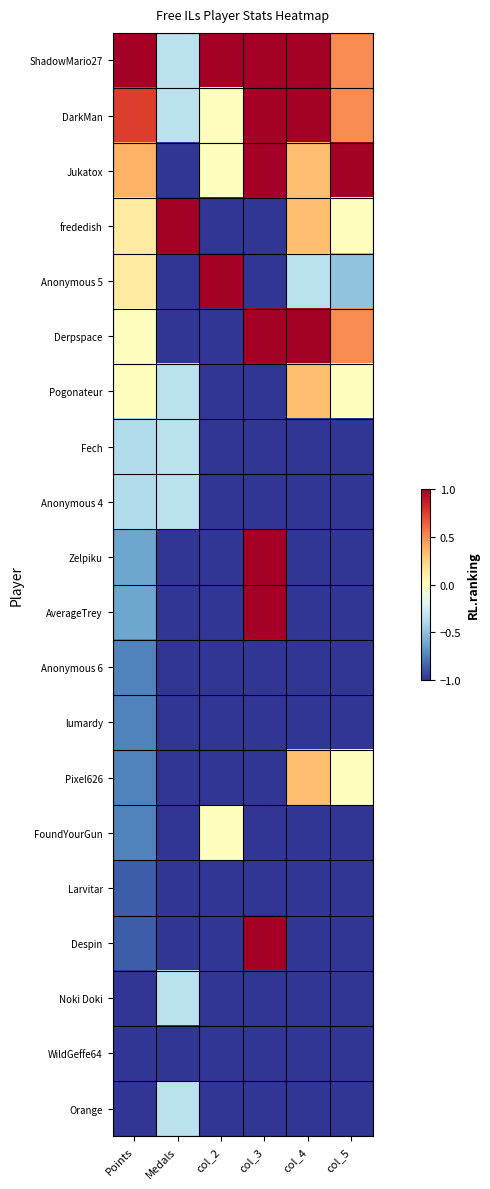

Count the number of categories in the chart.

6